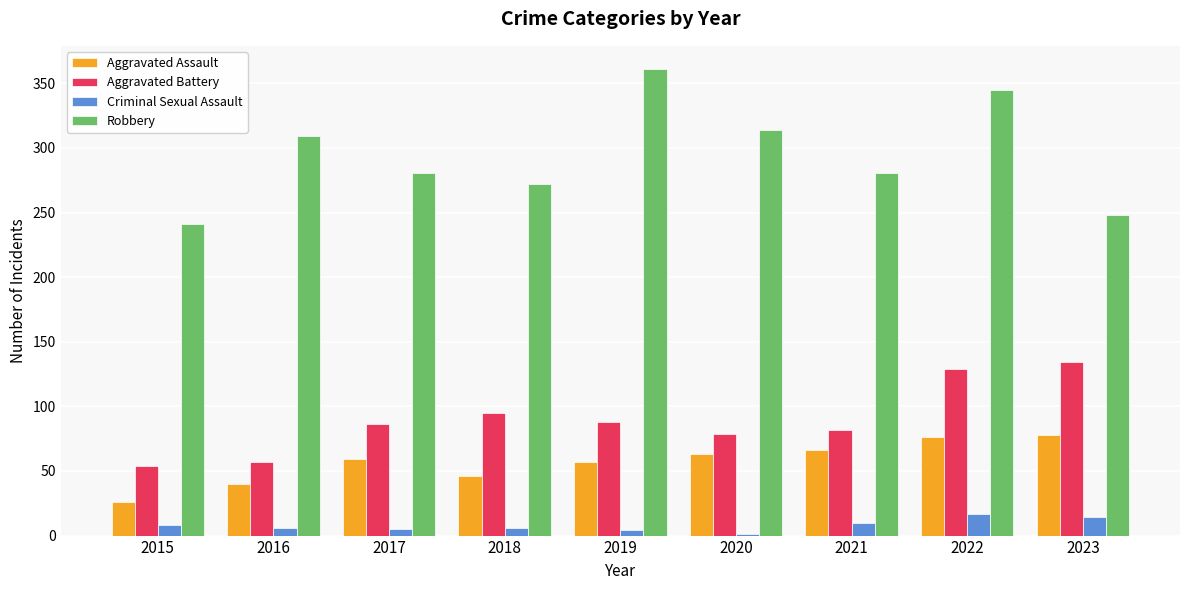

What value does the Aggravated Assault series have at 2022?

76